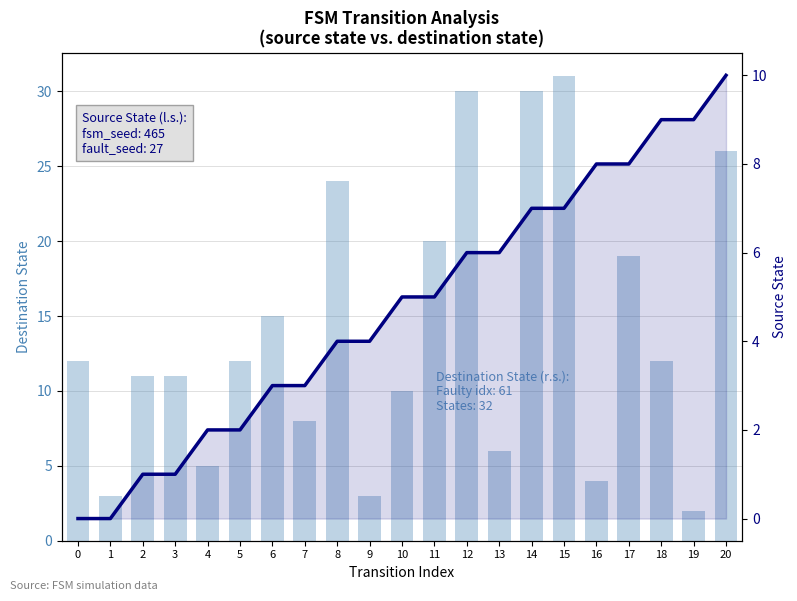

What is the value of the destination_state bar at the 19th from the left?

12